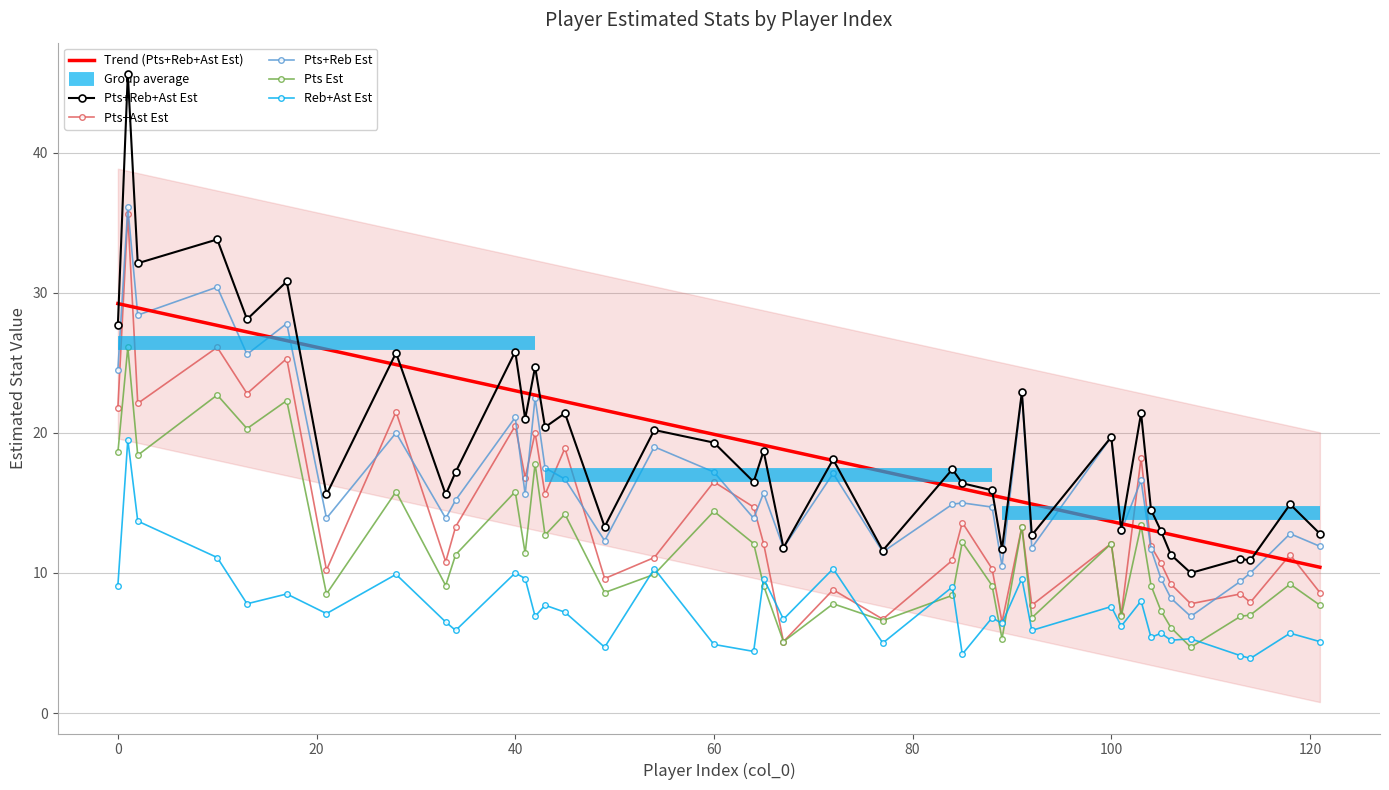

How many intersections are there between Pts+Ast Est and Pts+Reb Est?

10